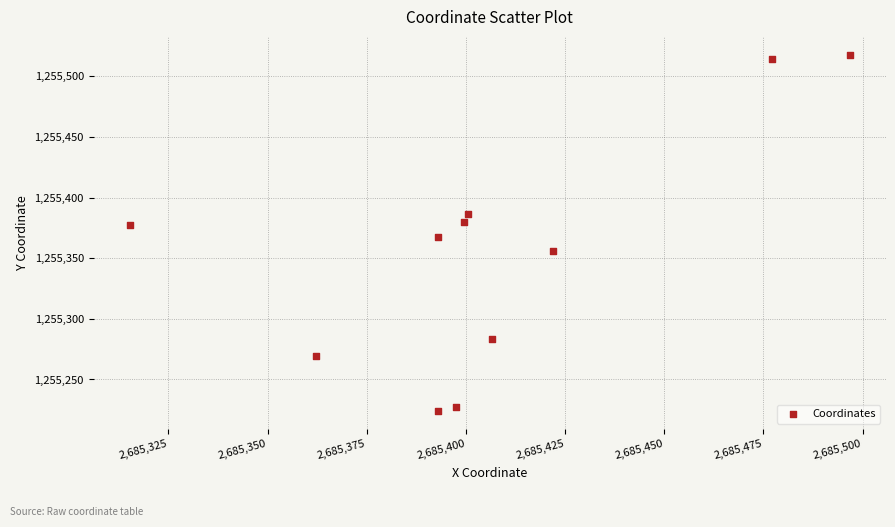

What is the average X value?

2685405.7